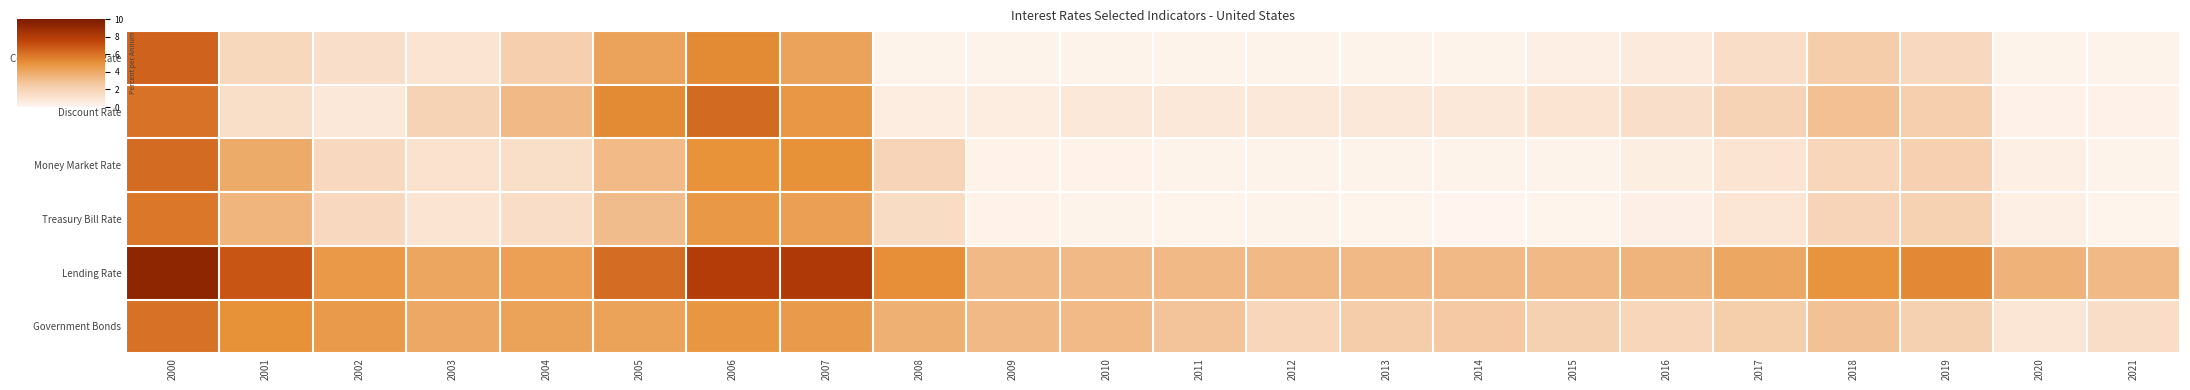

Which series changed the most between 2003 and 2014?

Government Bonds